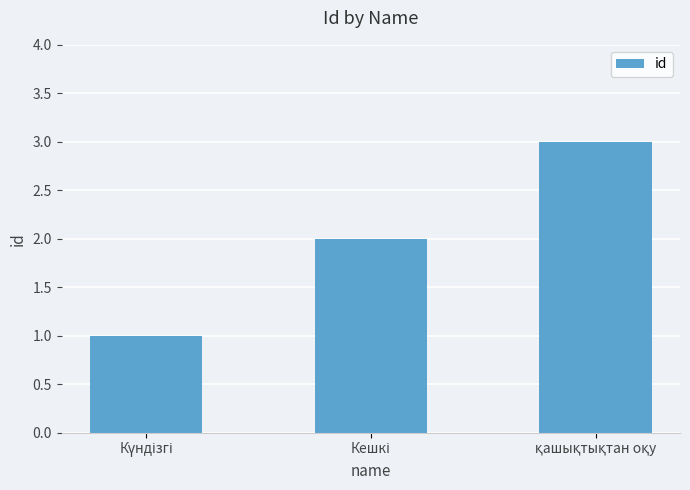

What is the minimum value shown in the chart?

1